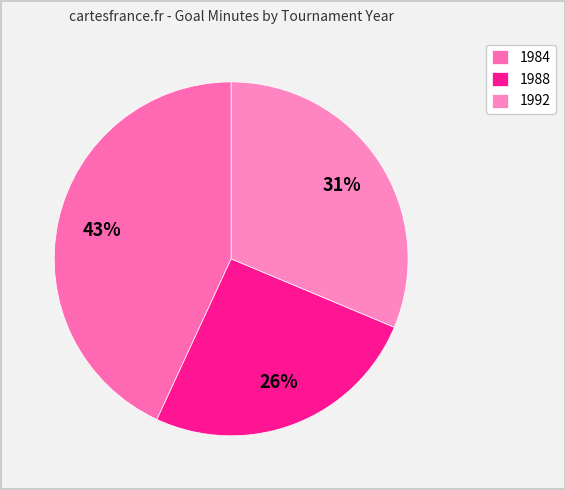

Does any single category account for the majority?

No